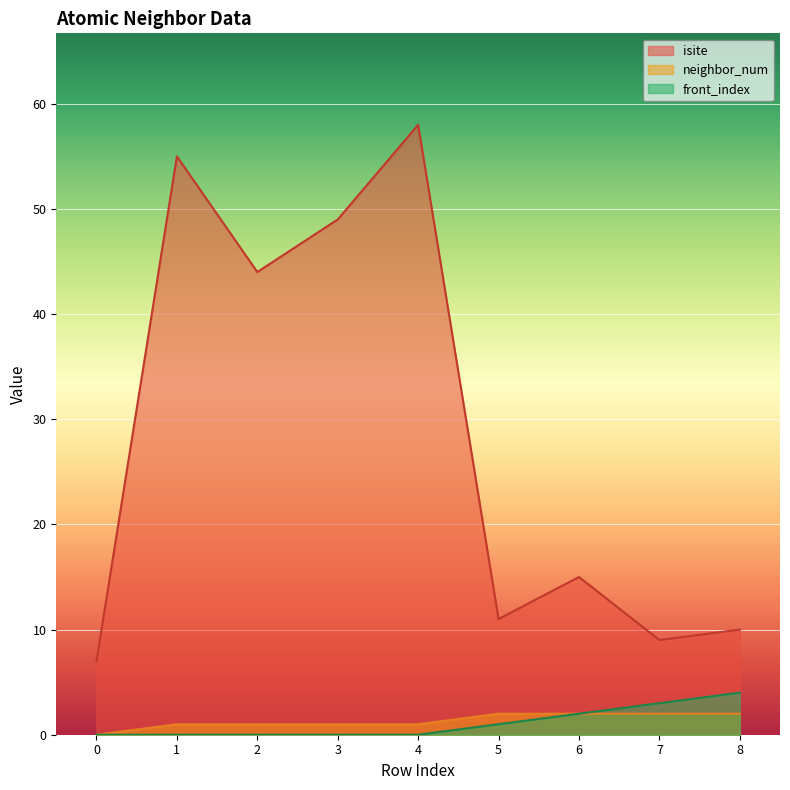

What is the spread (max minus min) of values at 3?

49